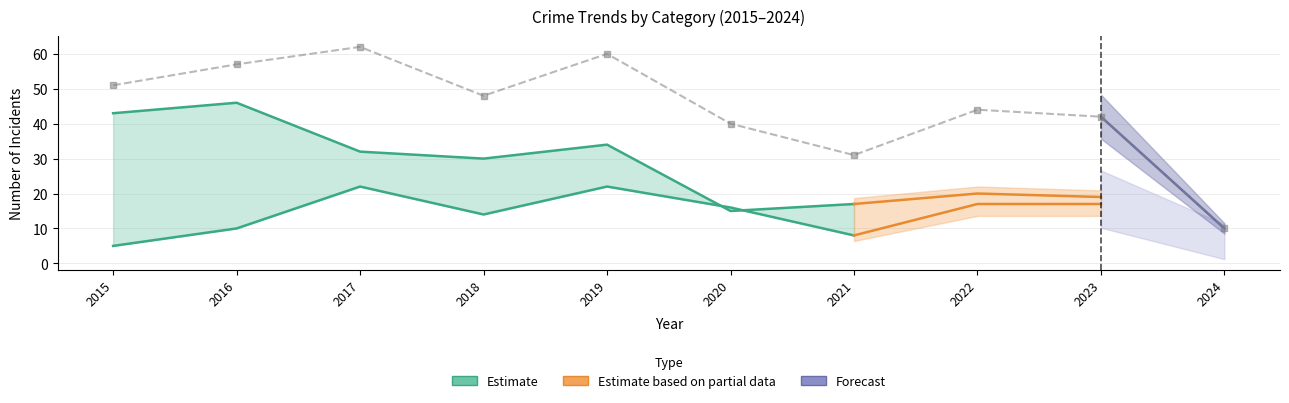

The Robbery series shows 5 at 2015. True or false?

True